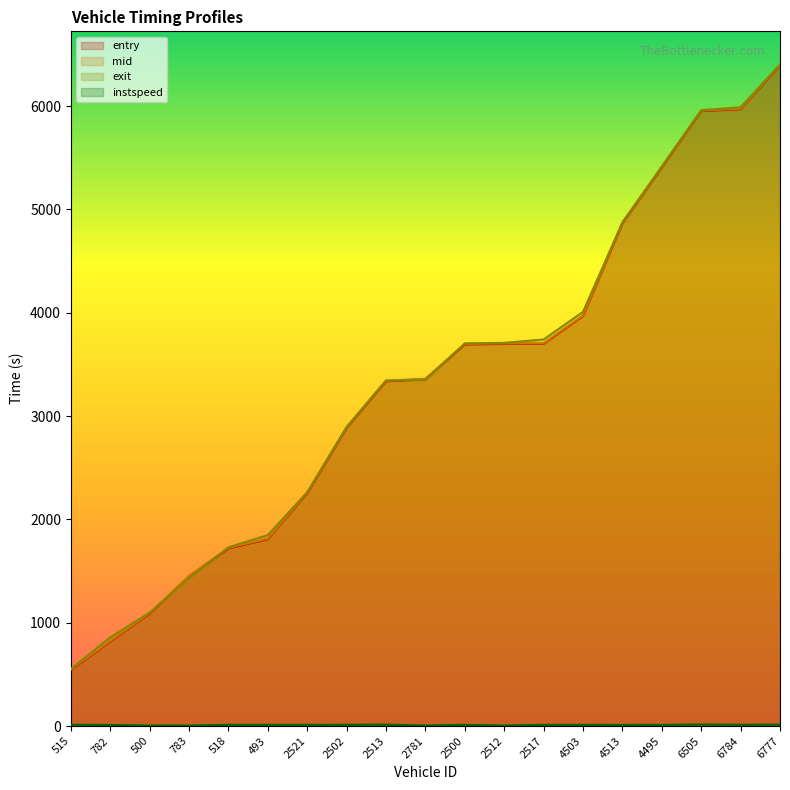

True or false: mid and exit cross at least once.

True